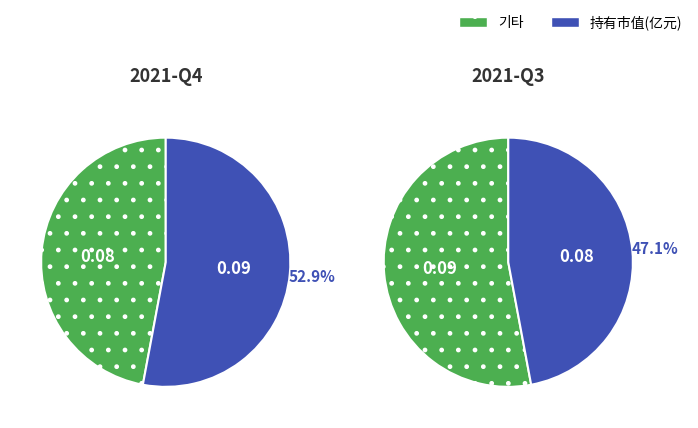

To the nearest percent, what is the combined percentage of 2021-Q4 and 2021-Q3?

100%